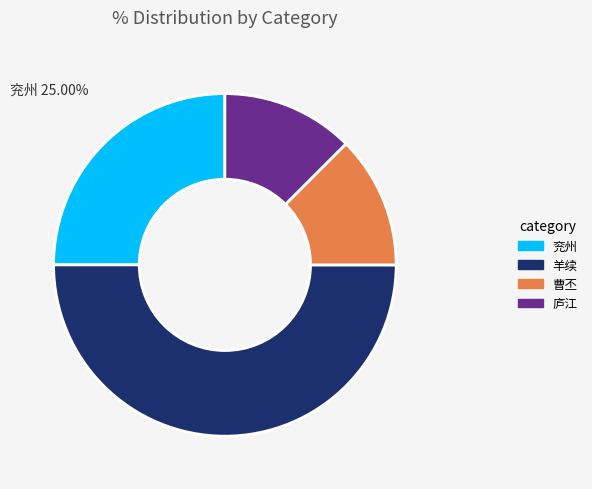

Does 庐江 account for over 50% of the chart?

No